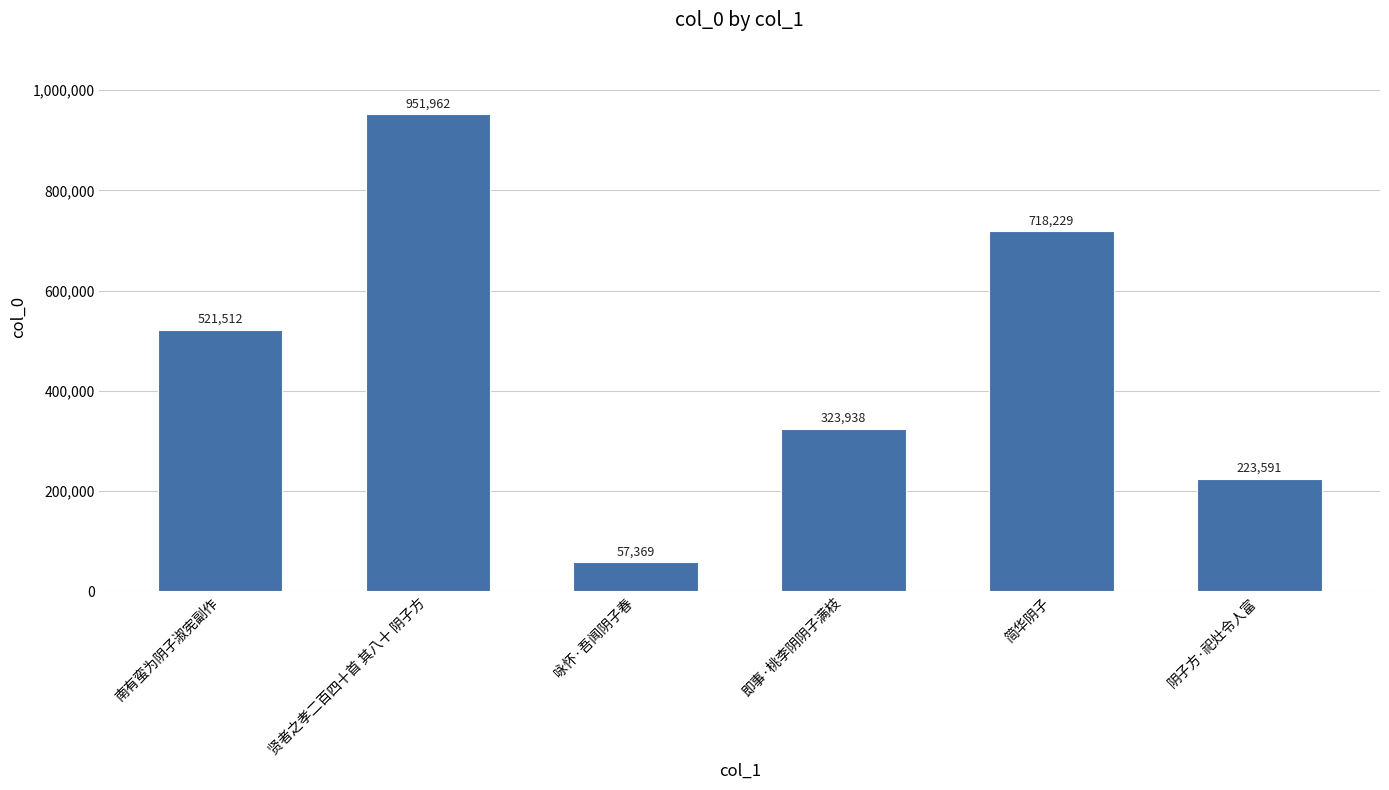

Which label corresponds to the largest value in the chart?

贤者之孝二百四十首 其八十 阴子方